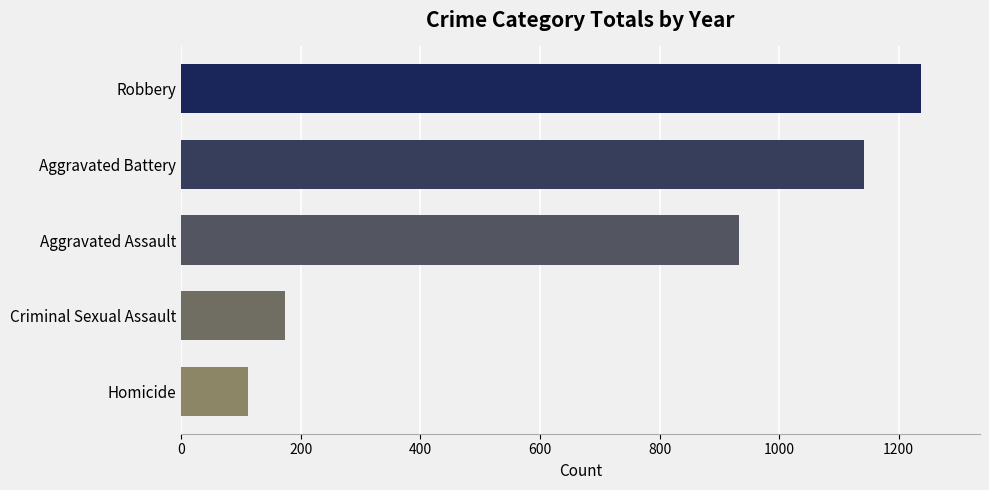

Reading top to bottom, extract all data points from this chart.

1237	1142	933	173	112